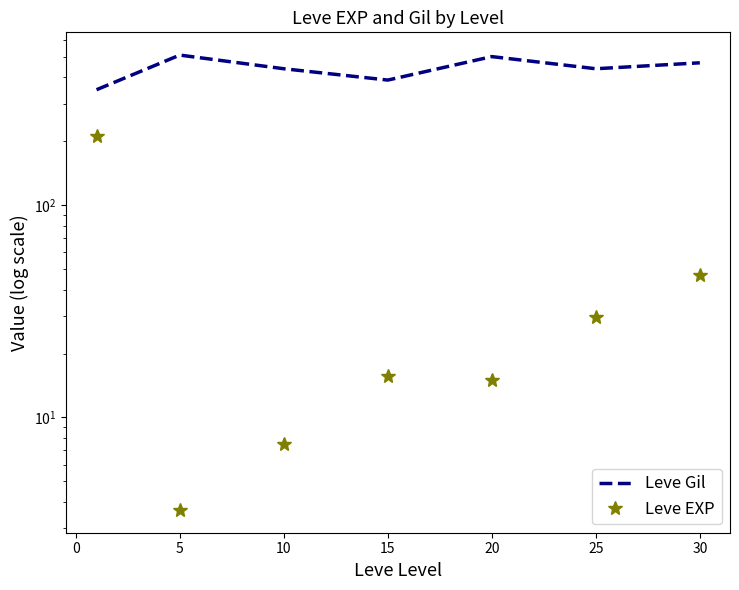

Does the chart display data point markers on the line(s)?

No